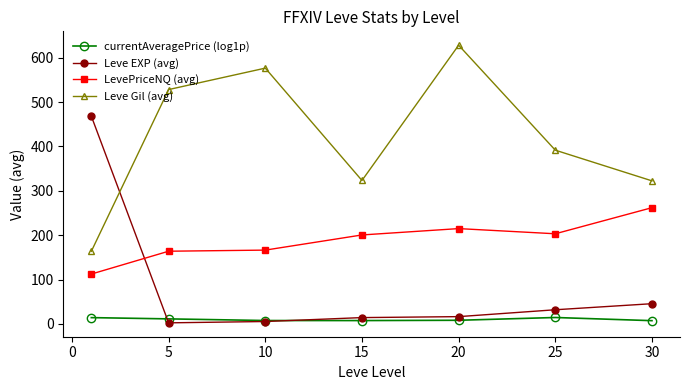

True or false: Leve EXP (avg) and LevePriceNQ (avg) intersect in this chart.

True